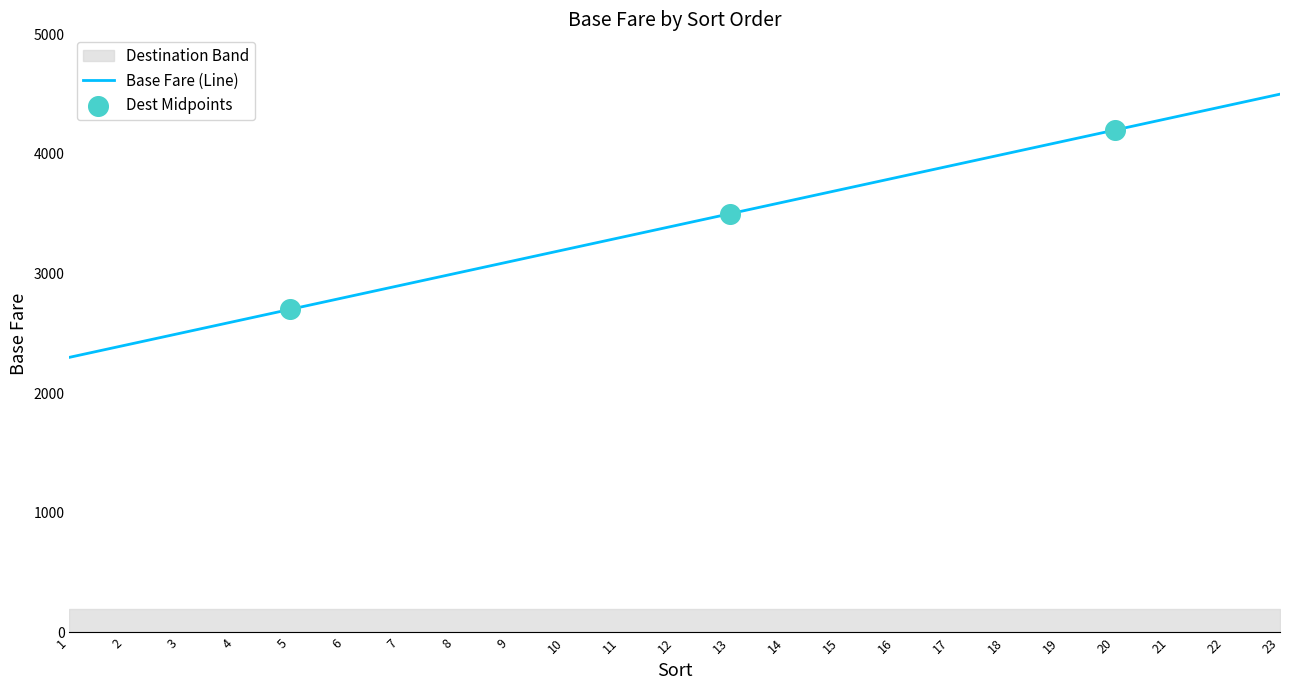

What is the ratio of the value at 20 to the value at 23?

0.9